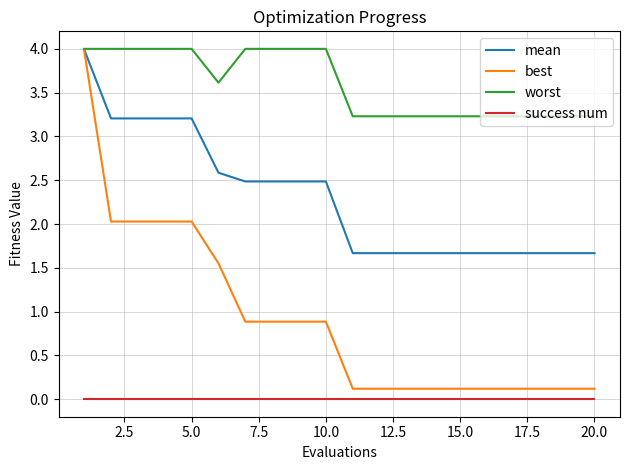

True or false: best and success num cross at least once.

False